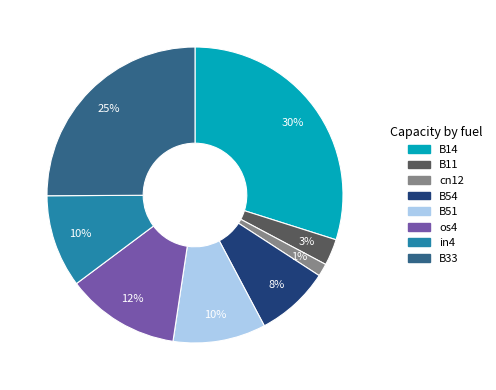

To the nearest percent, what is the combined percentage of cn12 and B11?

4%